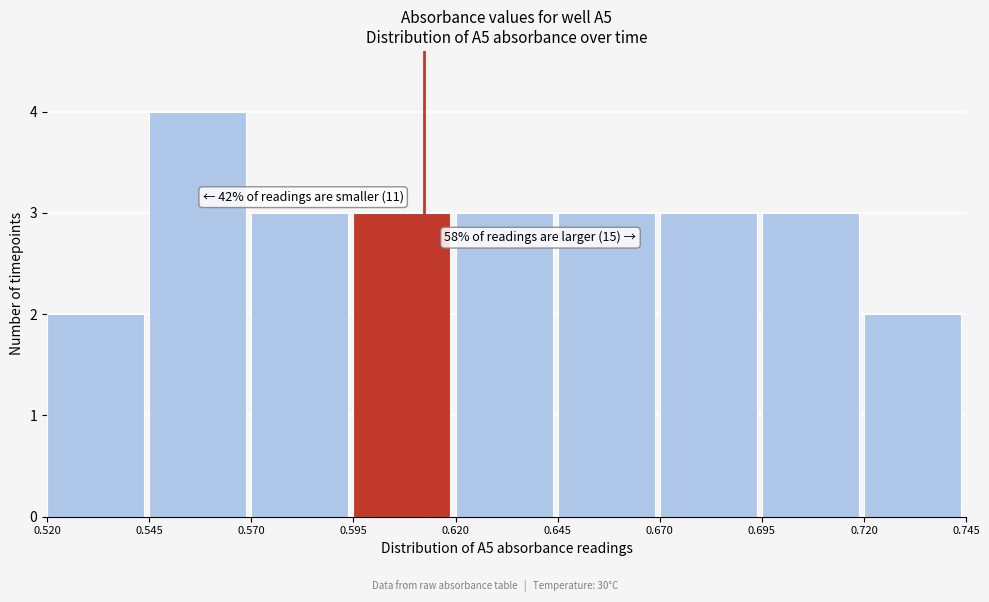

Over which range of the x-axis is the bar tallest?

0.545 to 0.570